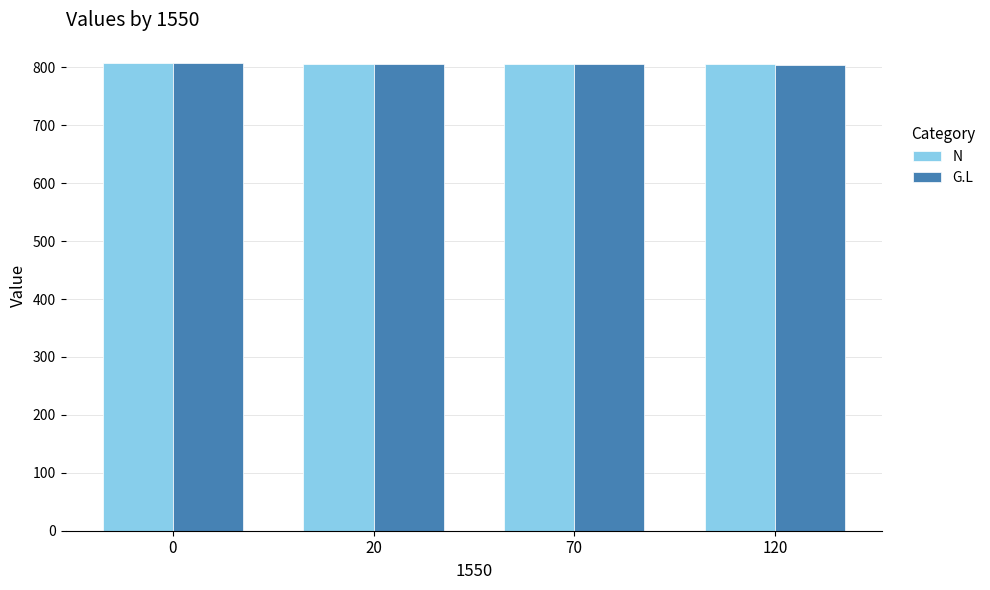

What is the spread (max minus min) of values at 120?

1.5